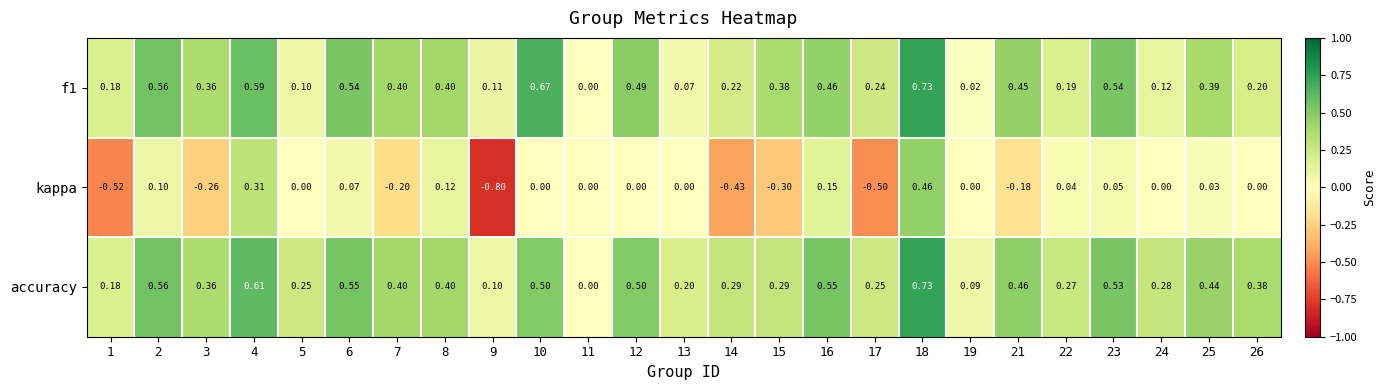

Is the value of f1 at 10 greater than the value of accuracy at 17?

Yes